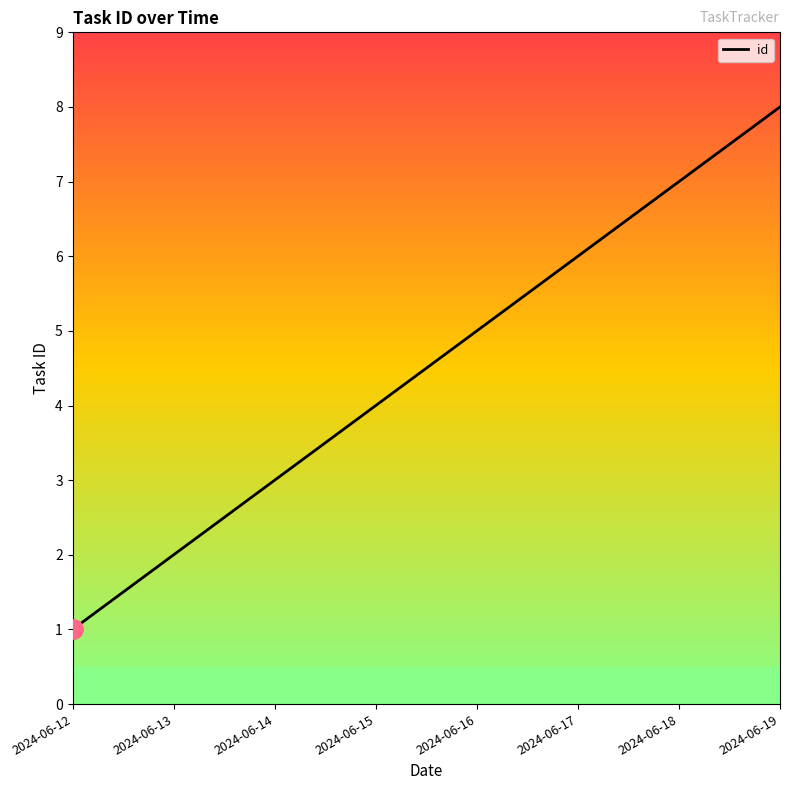

What is the sum of the values at 2024-06-18 and 2024-06-13?

9